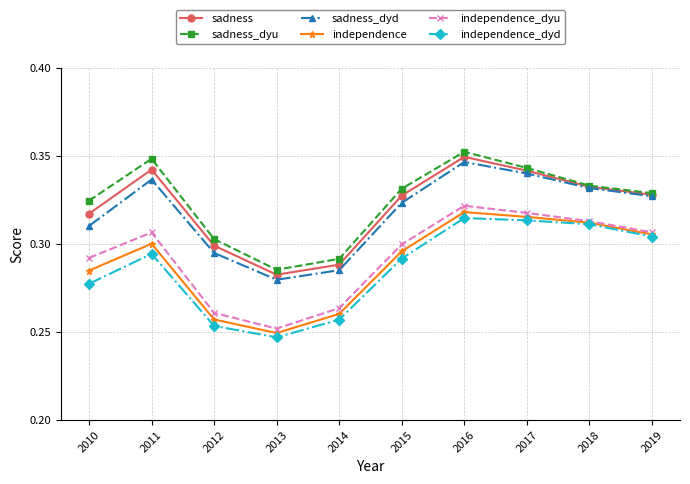

Rank the series at 2011 from highest to lowest value.

sadness_dyu, sadness, sadness_dyd, independence_dyu, independence, independence_dyd